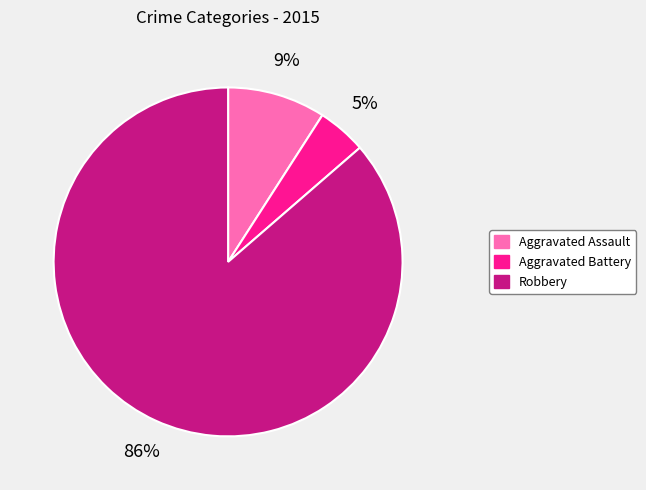

Which slice is the largest?

Robbery